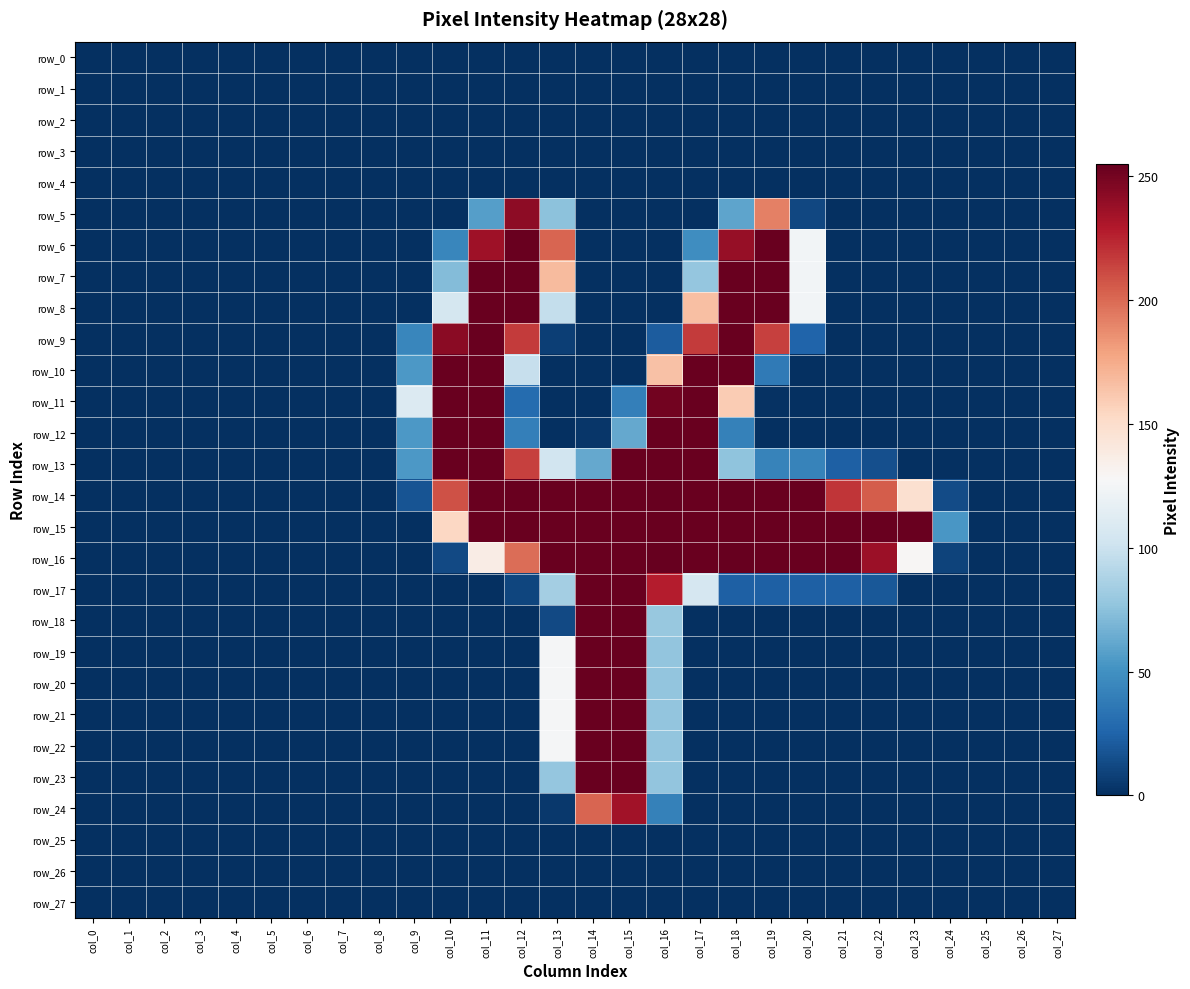

Which series has the largest total across all categories?

row_15